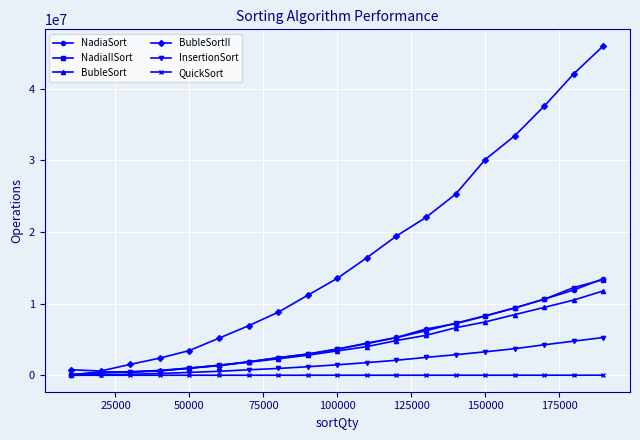

Which series has the widest spread of values?

BubleSortII